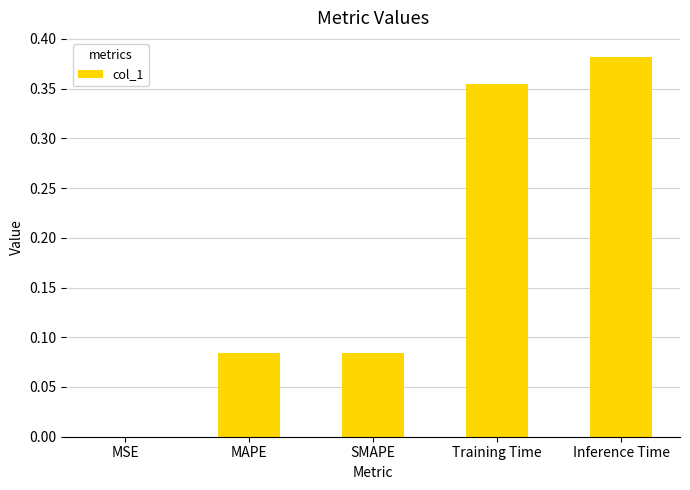

What is the sum of all values?

0.9